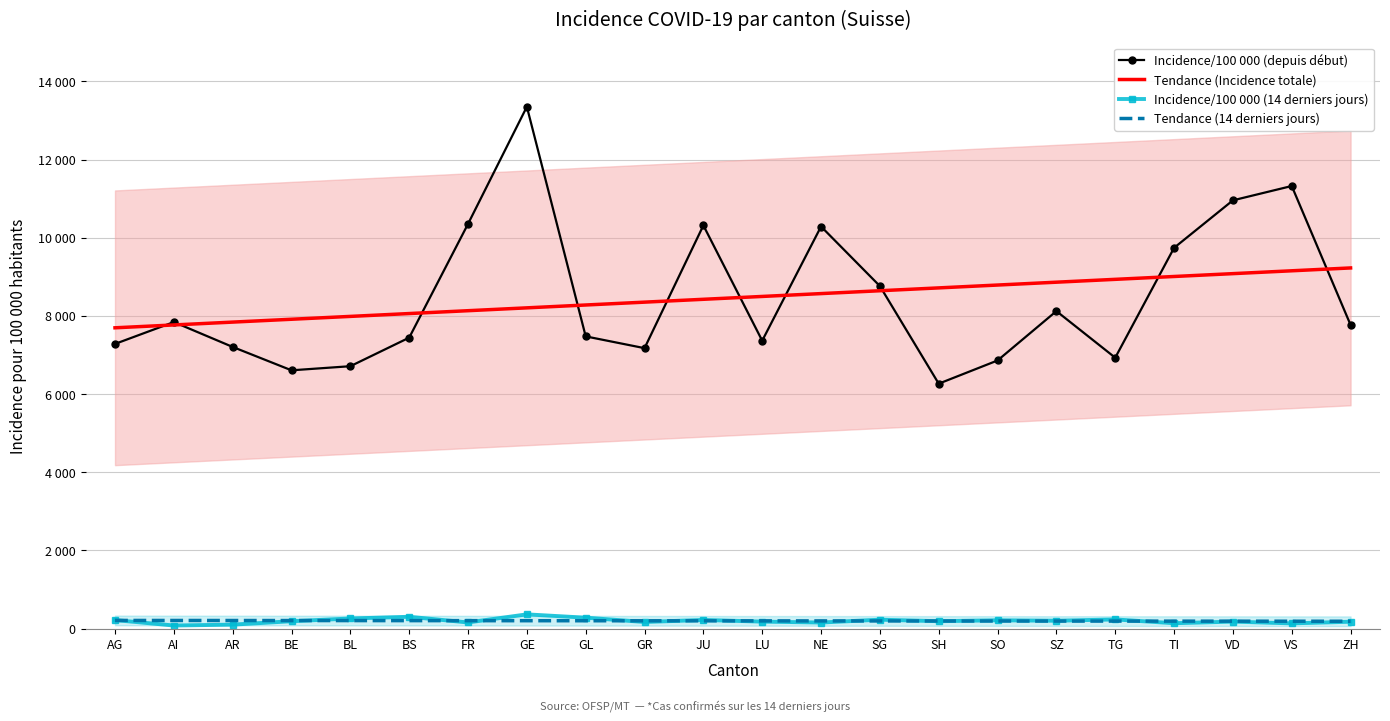

What is the highest value of the Incidence/100 000 (depuis début) series?

13352.0